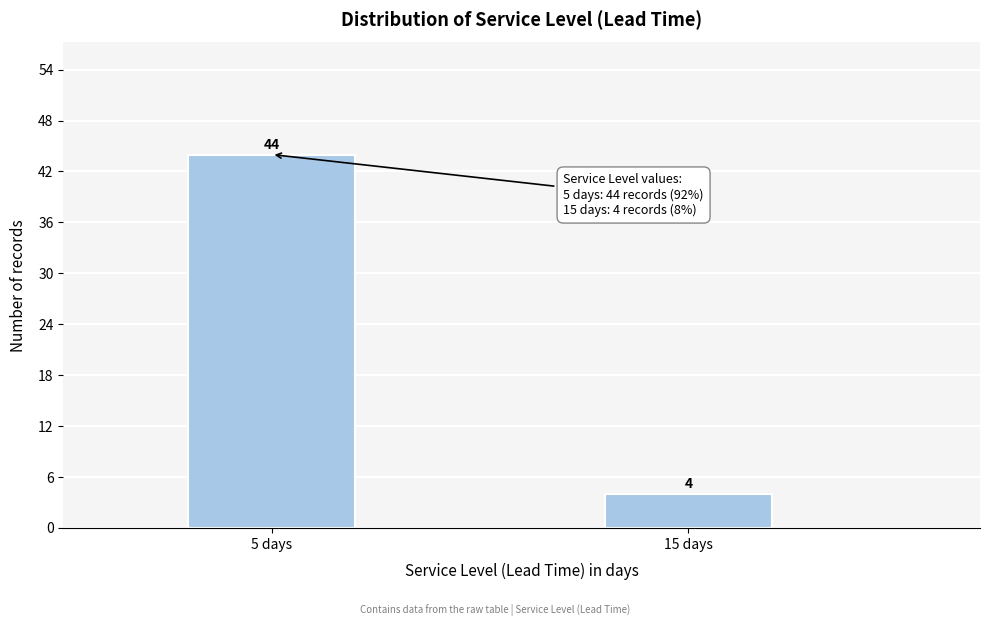

Reading left to right, what are all the values shown in this chart?

5 days=44	15 days=4